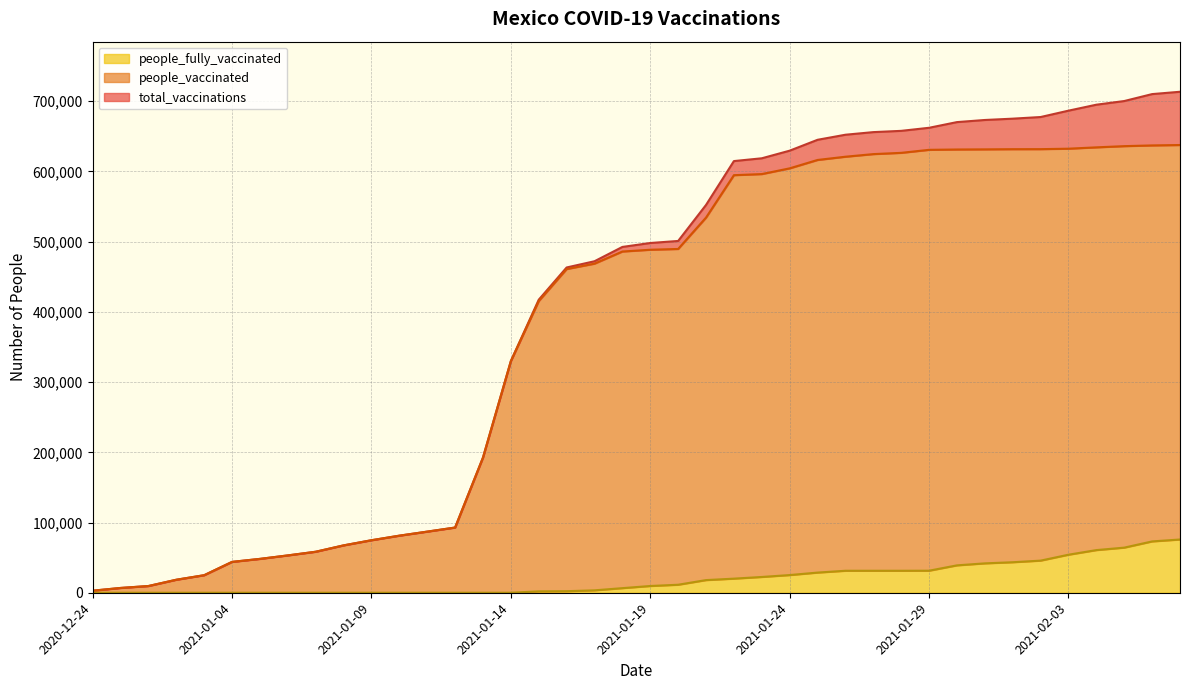

What is the total value across all series at 2021-01-24?

1259252